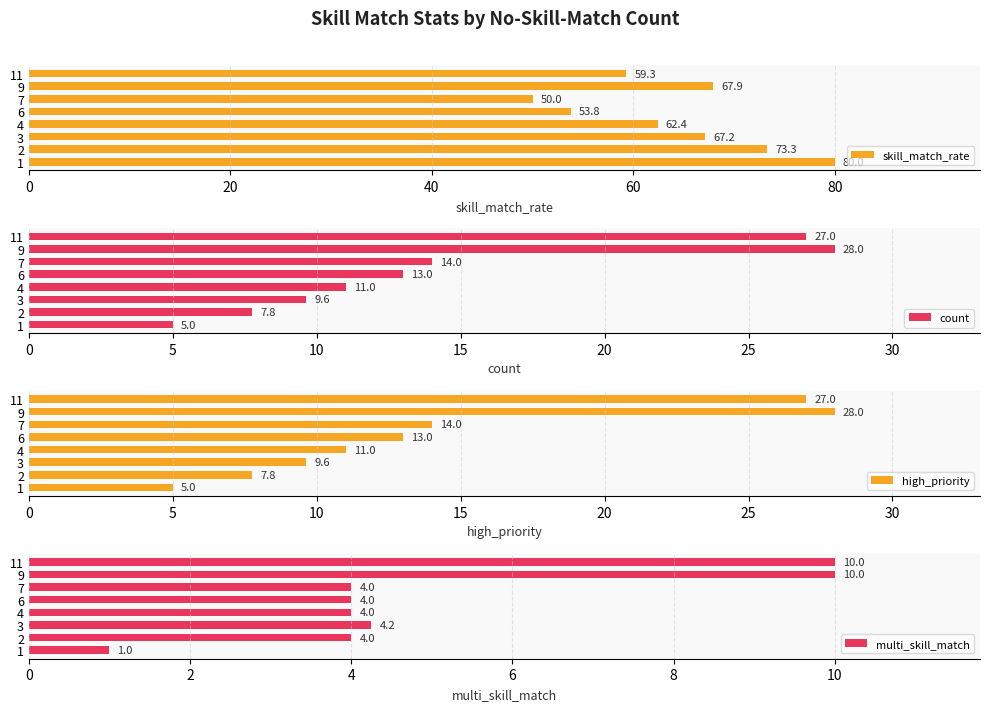

What is the difference between the maximum and minimum values in the multi_skill_match series?

9.0